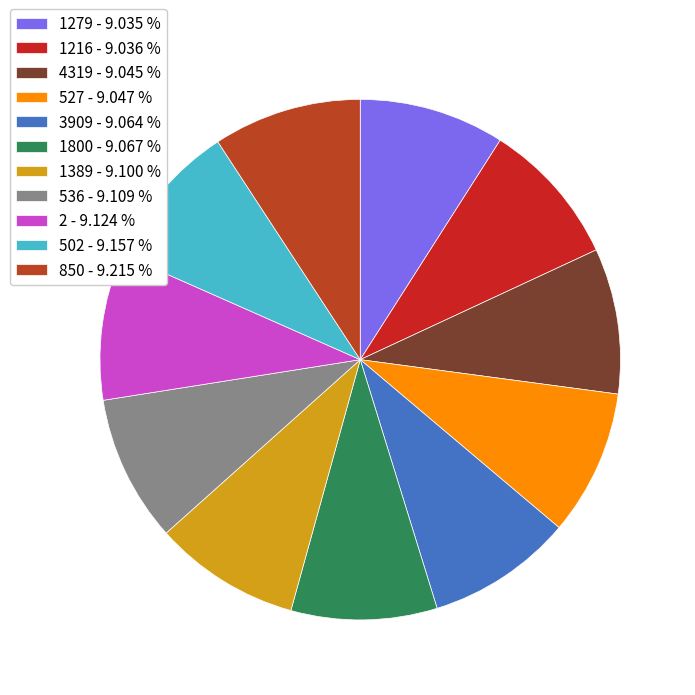

Combined, what portion of the pie is 1800 and 502?

18.2%